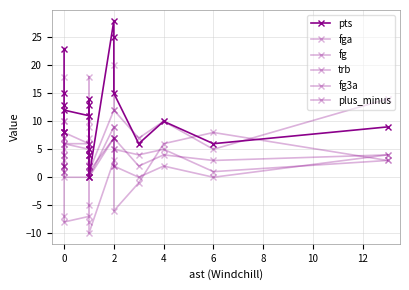

At which label is fga closest to 10?

2